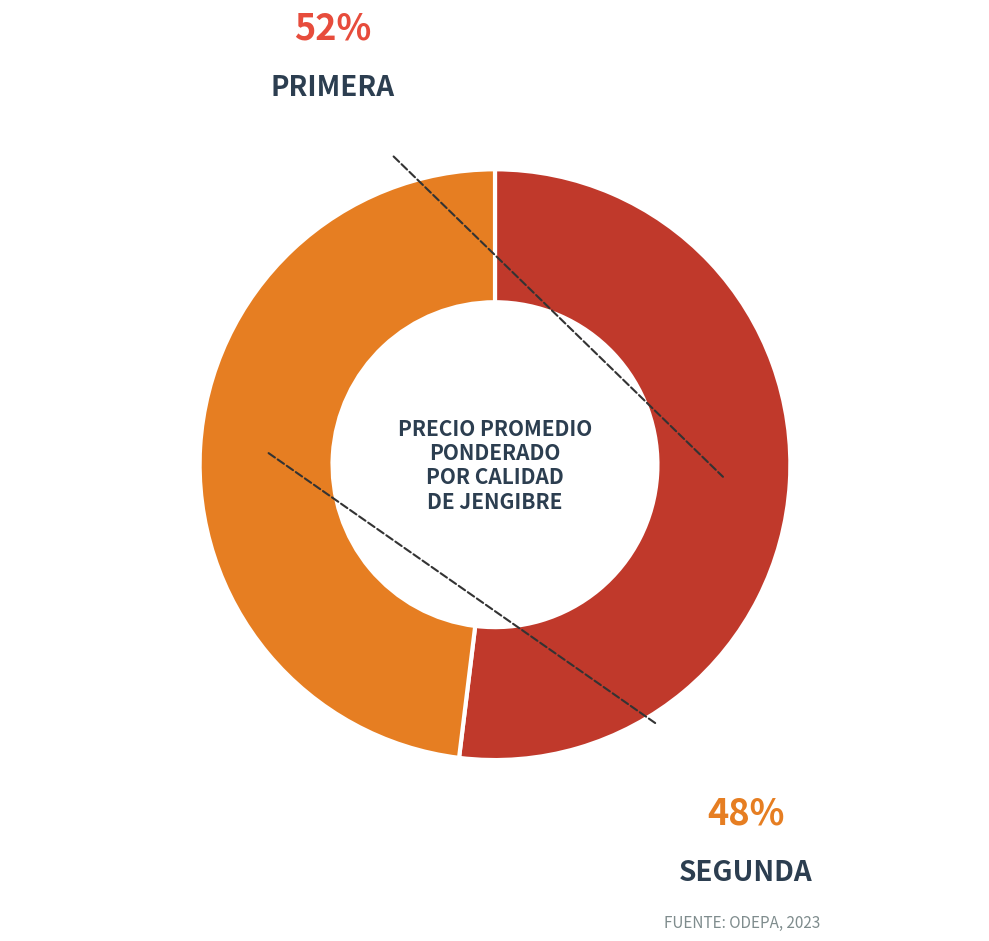

Is there any slice that represents more than half of the pie?

Yes